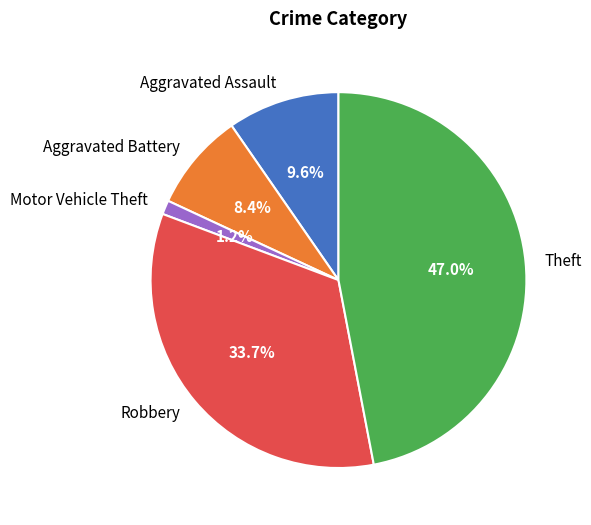

Which slice is the largest?

Theft